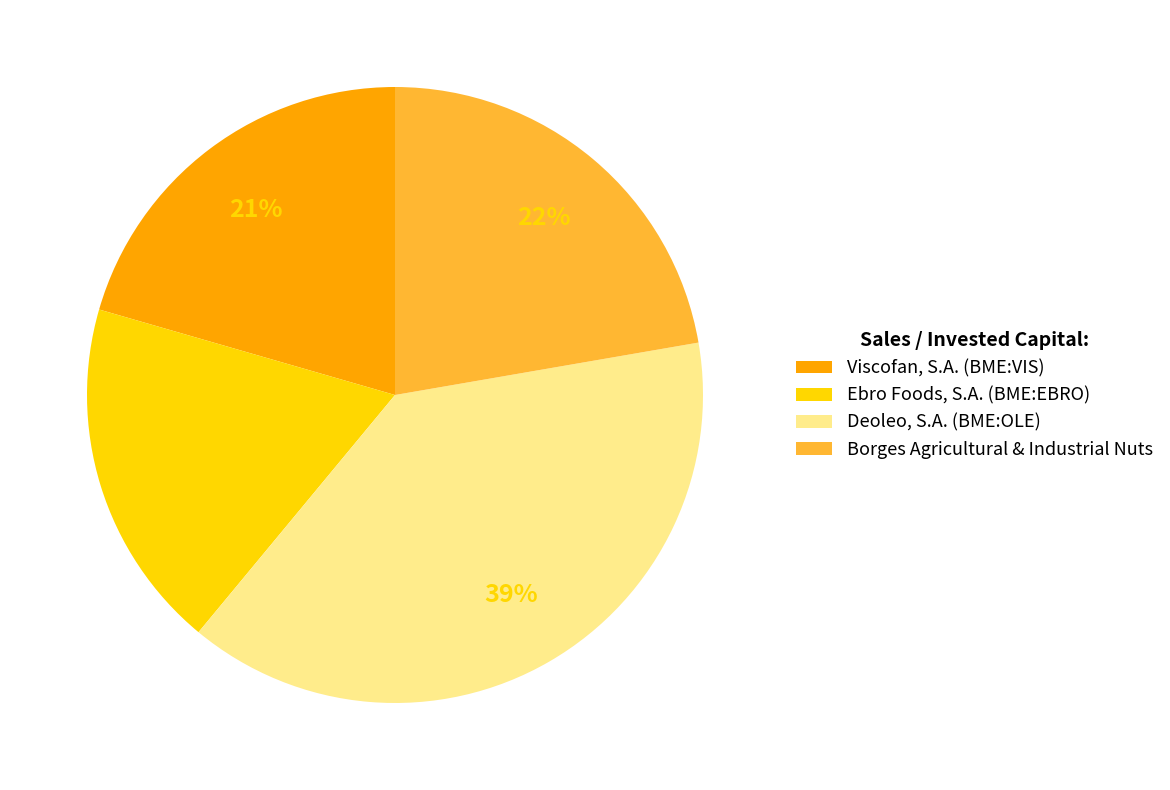

Rank the categories by value from lowest to highest.

Ebro Foods, S.A. (BME:EBRO), Viscofan, S.A. (BME:VIS), Borges Agricultural & Industrial Nuts, Deoleo, S.A. (BME:OLE)